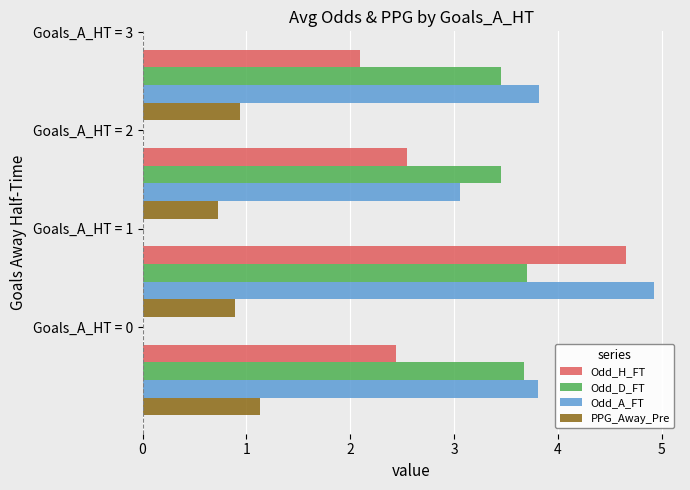

What is the average value of the Odd_H_FT series?

2.9